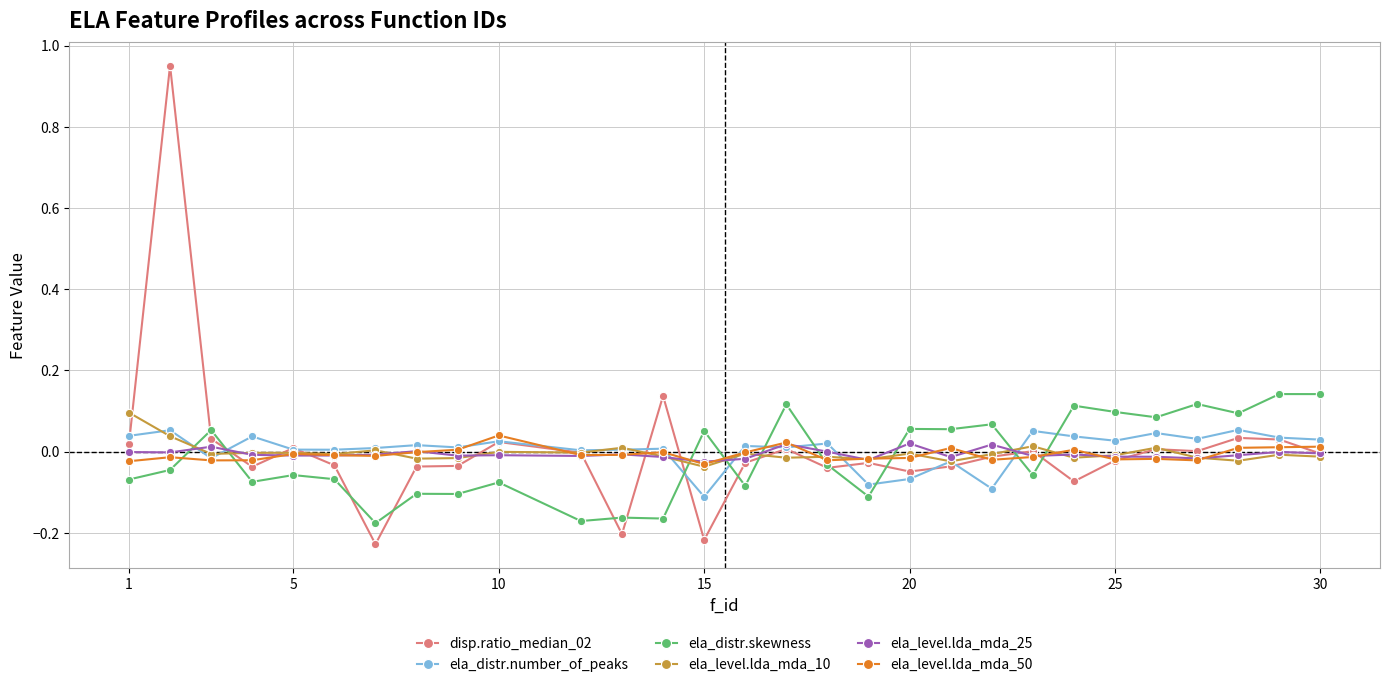

True or false: ela_level.lda_mda_25 and ela_distr.skewness intersect in this chart.

True